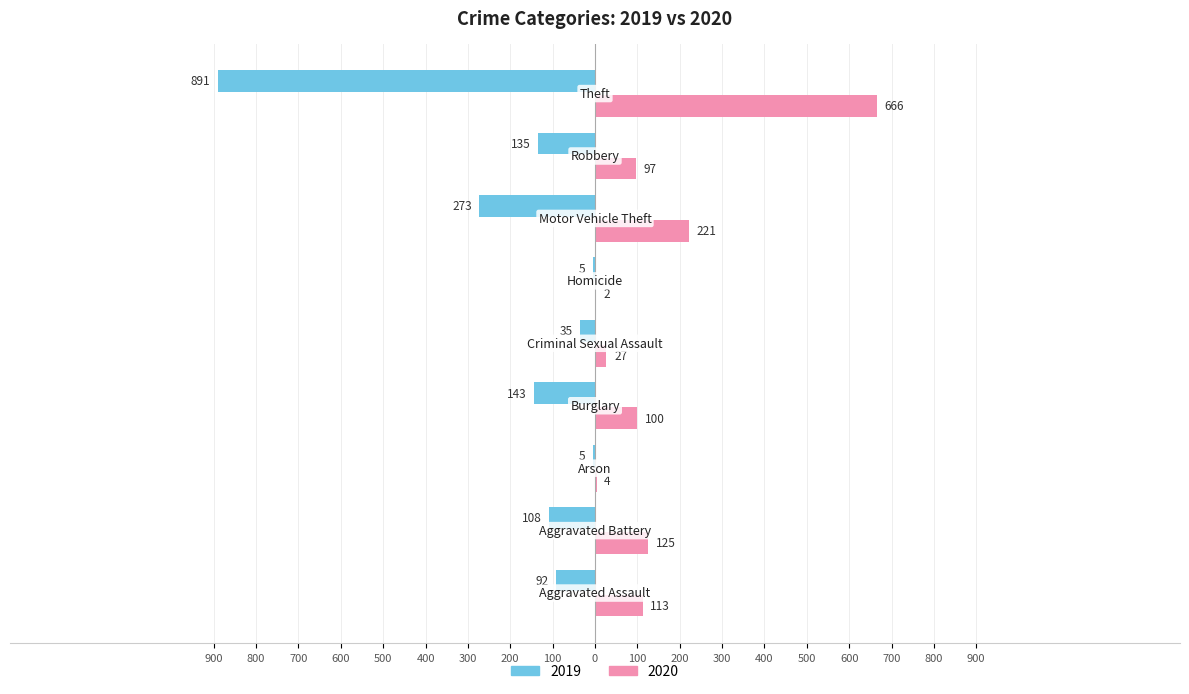

The value of 2020 at Burglary is 169. True or false?

False